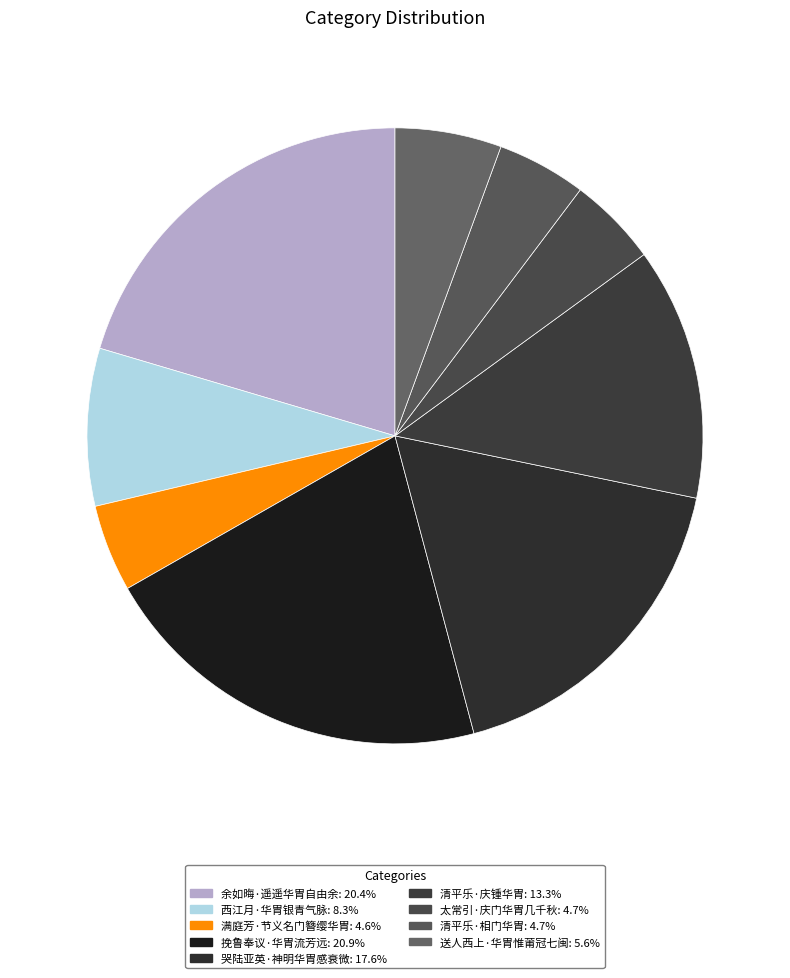

Does 清平乐·庆锺华胄 account for over 50% of the chart?

No